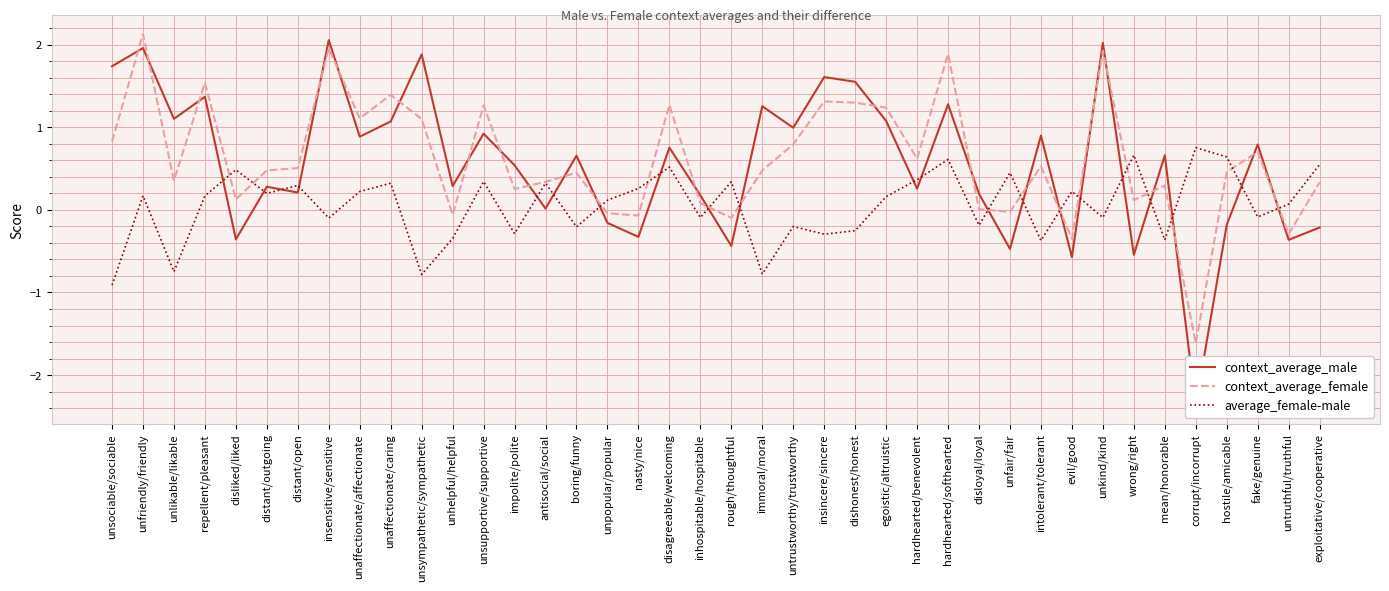

What is the total value across all series at mean/honorable?

0.6